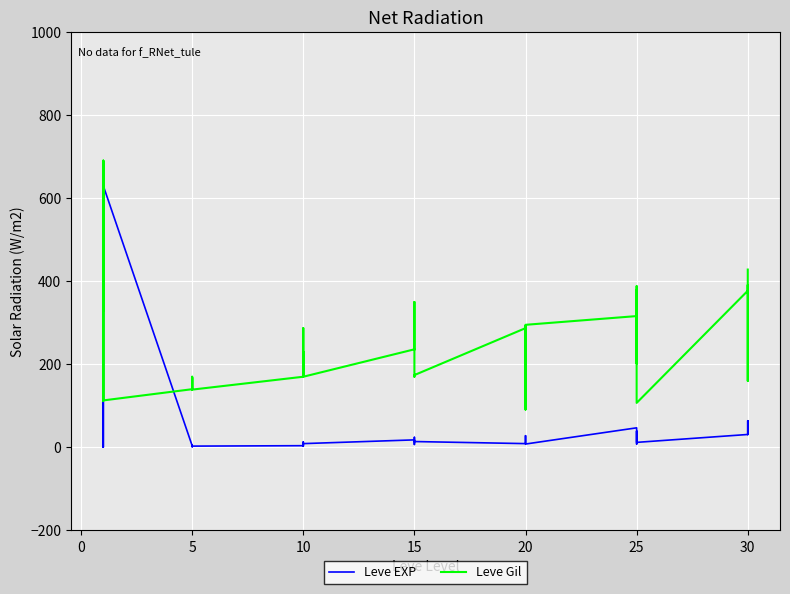

How many intersections are there between Leve EXP and Leve Gil?

4